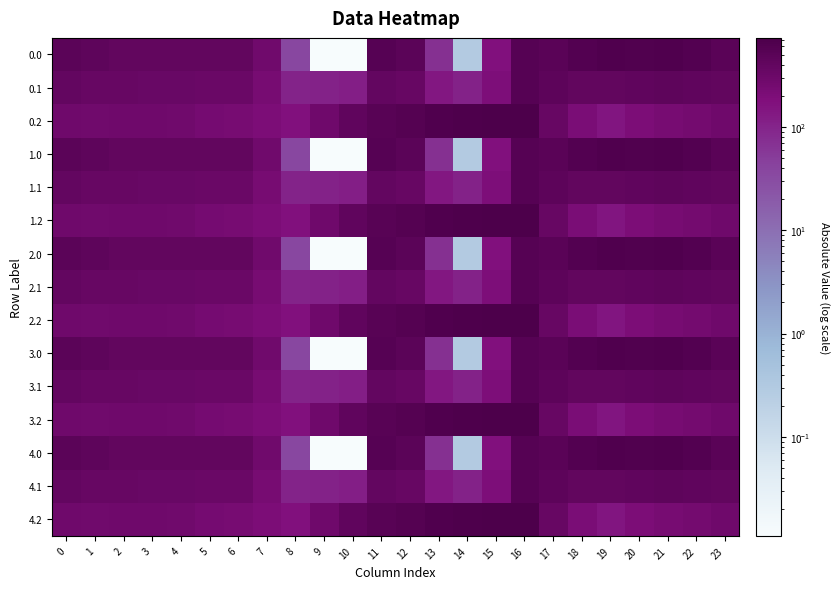

Reading right to left, transcribe all the data shown in this chart.

0.0: 23=511.3	22=592.3	21=638.4	20=629.9	19=649.2	18=586.7	17=494.8	16=545.4	15=172.8	14=0.3	13=70.2	12=477.2	11=544.3	10=0.0	9=0.0	8=35.0	7=270.7	6=408.0	5=403.8	4=404.9	3=404.4	2=410.3	1=449.5	0=482.0
0.1: 23=399.4	22=419.9	21=432.4	20=414.5	19=400.2	18=405.4	17=466.6	16=547.3	15=190.4	14=105.5	13=141.2	12=350.8	11=384.7	10=114.0	9=104.8	8=102.3	7=234.9	6=332.2	5=325.7	4=339.6	3=342.7	2=347.9	1=361.1	0=384.6
0.2: 23=287.5	22=247.4	21=226.4	20=199.2	19=151.0	18=210.0	17=362.4	16=726.6	15=725.8	14=687.4	13=640.4	12=571.2	11=520.6	10=423.5	9=288.5	8=169.5	7=199.0	6=228.8	5=245.0	4=274.4	3=281.0	2=285.5	1=272.7	0=287.1
1.0: 23=511.3	22=592.3	21=638.4	20=629.9	19=649.2	18=586.7	17=494.8	16=545.4	15=172.8	14=0.3	13=70.2	12=477.2	11=544.3	10=0.0	9=0.0	8=35.0	7=270.7	6=408.0	5=403.8	4=404.9	3=404.4	2=410.3	1=449.5	0=482.0
1.1: 23=399.4	22=419.9	21=432.4	20=414.5	19=400.2	18=405.4	17=466.6	16=547.3	15=190.4	14=105.5	13=141.2	12=350.8	11=384.7	10=114.0	9=104.8	8=102.3	7=234.9	6=332.2	5=325.7	4=339.6	3=342.7	2=347.9	1=361.1	0=384.6
1.2: 23=287.5	22=247.4	21=226.4	20=199.2	19=151.0	18=210.0	17=362.4	16=726.6	15=725.8	14=687.4	13=640.4	12=571.2	11=520.6	10=423.5	9=288.5	8=169.5	7=199.0	6=228.8	5=245.0	4=274.4	3=281.0	2=285.5	1=272.7	0=287.1
2.0: 23=511.3	22=592.3	21=638.4	20=629.9	19=649.2	18=586.7	17=494.8	16=545.4	15=172.8	14=0.3	13=70.2	12=477.2	11=544.3	10=0.0	9=0.0	8=35.0	7=270.7	6=408.0	5=403.8	4=404.9	3=404.4	2=410.3	1=449.5	0=482.0
2.1: 23=399.4	22=419.9	21=432.4	20=414.5	19=400.2	18=405.4	17=466.6	16=547.3	15=190.4	14=105.5	13=141.2	12=350.8	11=384.7	10=114.0	9=104.8	8=102.3	7=234.9	6=332.2	5=325.7	4=339.6	3=342.7	2=347.9	1=361.1	0=384.6
2.2: 23=287.5	22=247.4	21=226.4	20=199.2	19=151.0	18=210.0	17=362.4	16=726.6	15=725.8	14=687.4	13=640.4	12=571.2	11=520.6	10=423.5	9=288.5	8=169.5	7=199.0	6=228.8	5=245.0	4=274.4	3=281.0	2=285.5	1=272.7	0=287.1
3.0: 23=511.3	22=592.3	21=638.4	20=629.9	19=649.2	18=586.7	17=494.8	16=545.4	15=172.8	14=0.3	13=70.2	12=477.2	11=544.3	10=0.0	9=0.0	8=35.0	7=270.7	6=408.0	5=403.8	4=404.9	3=404.4	2=410.3	1=449.5	0=482.0
3.1: 23=399.4	22=419.9	21=432.4	20=414.5	19=400.2	18=405.4	17=466.6	16=547.3	15=190.4	14=105.5	13=141.2	12=350.8	11=384.7	10=114.0	9=104.8	8=102.3	7=234.9	6=332.2	5=325.7	4=339.6	3=342.7	2=347.9	1=361.1	0=384.6
3.2: 23=287.5	22=247.4	21=226.4	20=199.2	19=151.0	18=210.0	17=362.4	16=726.6	15=725.8	14=687.4	13=640.4	12=571.2	11=520.6	10=423.5	9=288.5	8=169.5	7=199.0	6=228.8	5=245.0	4=274.4	3=281.0	2=285.5	1=272.7	0=287.1
4.0: 23=511.3	22=592.3	21=638.4	20=629.9	19=649.2	18=586.7	17=494.8	16=545.4	15=172.8	14=0.3	13=70.2	12=477.2	11=544.3	10=0.0	9=0.0	8=35.0	7=270.7	6=408.0	5=403.8	4=404.9	3=404.4	2=410.3	1=449.5	0=482.0
4.1: 23=399.4	22=419.9	21=432.4	20=414.5	19=400.2	18=405.4	17=466.6	16=547.3	15=190.4	14=105.5	13=141.2	12=350.8	11=384.7	10=114.0	9=104.8	8=102.3	7=234.9	6=332.2	5=325.7	4=339.6	3=342.7	2=347.9	1=361.1	0=384.6
4.2: 23=287.5	22=247.4	21=226.4	20=199.2	19=151.0	18=210.0	17=362.4	16=726.6	15=725.8	14=687.4	13=640.4	12=571.2	11=520.6	10=423.5	9=288.5	8=169.5	7=199.0	6=228.8	5=245.0	4=274.4	3=281.0	2=285.5	1=272.7	0=287.1